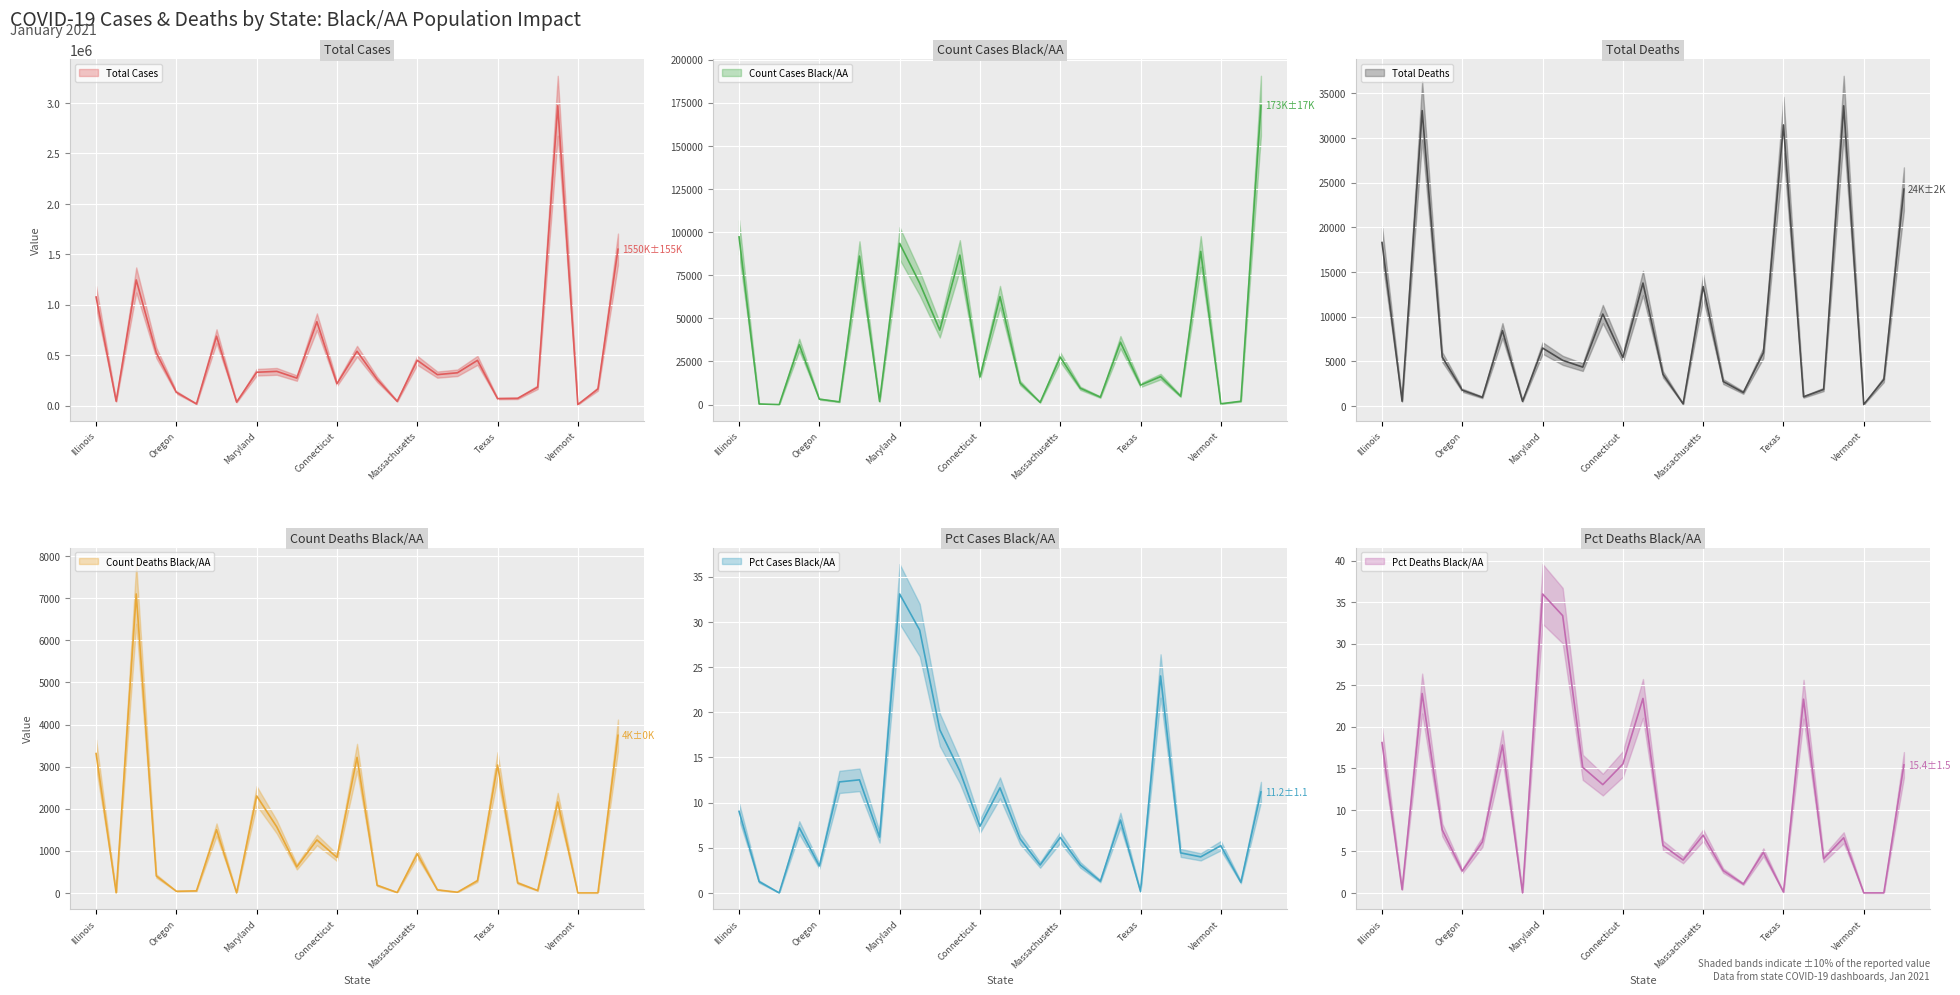

Between which two adjacent categories do Count Deaths Black/AA and Count Cases Black/AA first intersect?

Wyoming and NewYork